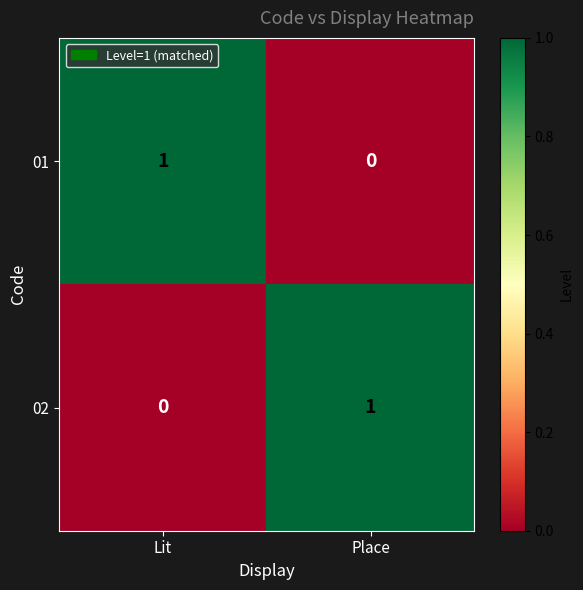

Reading right to left, what are all the values shown in this chart?

01: Place=0	Lit=1
02: Place=1	Lit=0